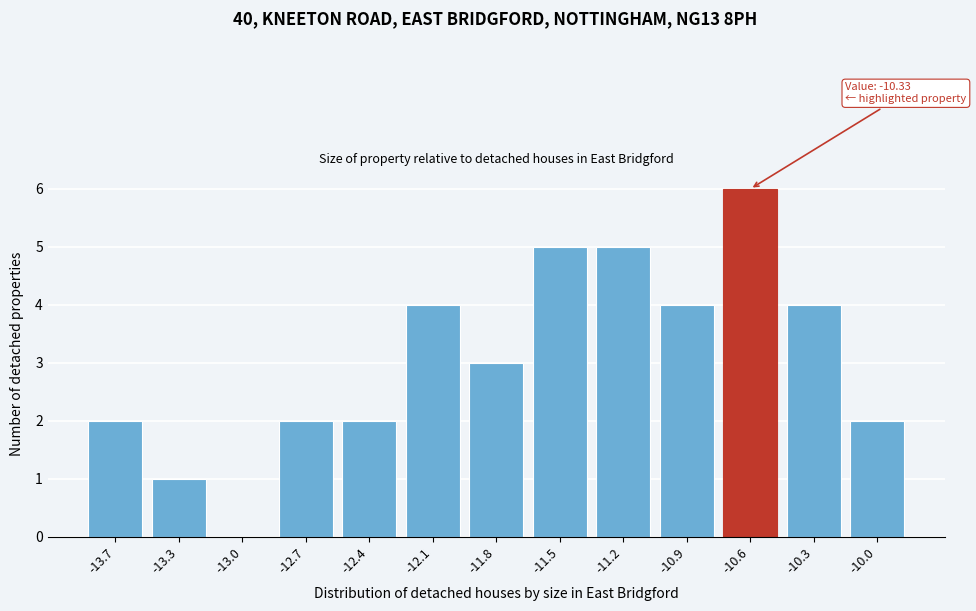

Reading left to right, what are all the values shown in this chart?

-13.7=2	-13.3=1	-13.0=0	-12.7=2	-12.4=2	-12.1=4	-11.8=3	-11.5=5	-11.2=5	-10.9=4	-10.6=6	-10.3=4	-10.0=2